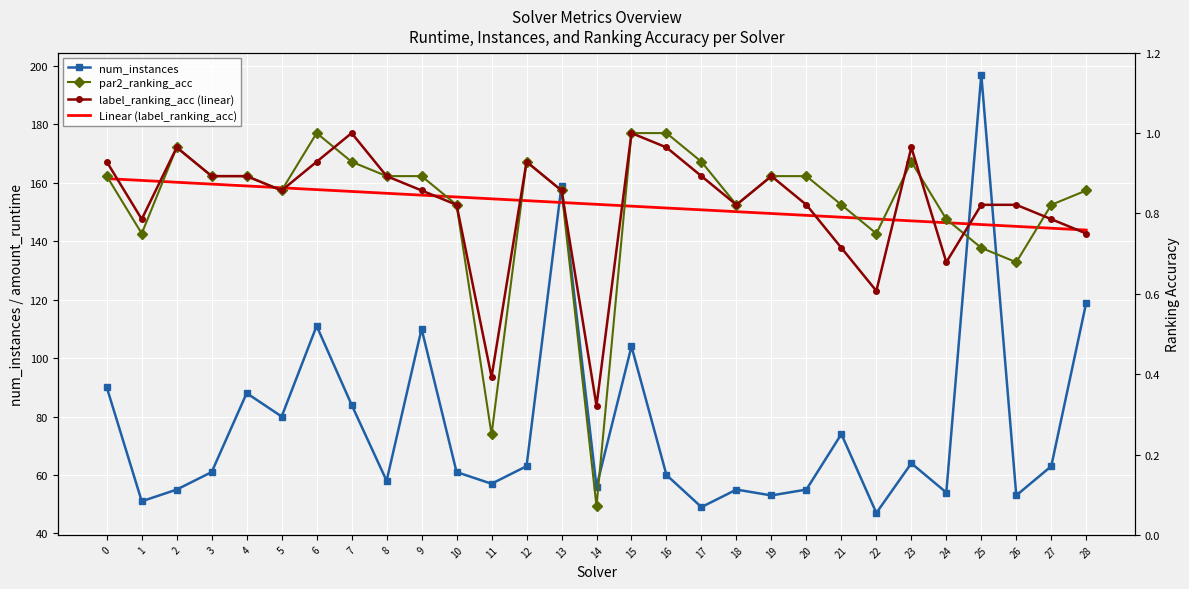

Is this an area chart (filled region under the line)?

No